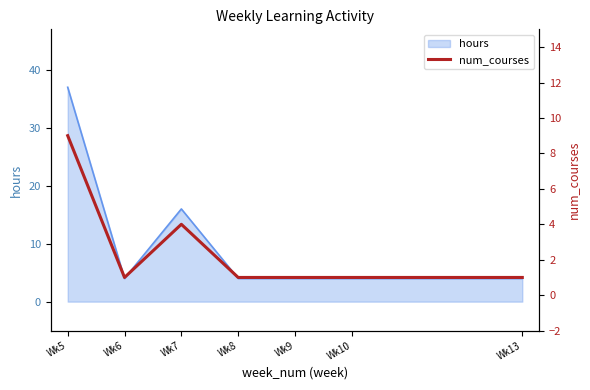

List the labels in order of value, largest first.

Wk5, Wk7, Wk6, Wk8, Wk9, Wk10, Wk13